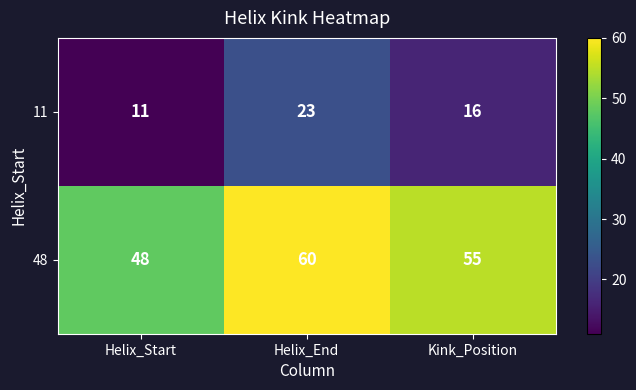

What is the average value of the 11 series?

17